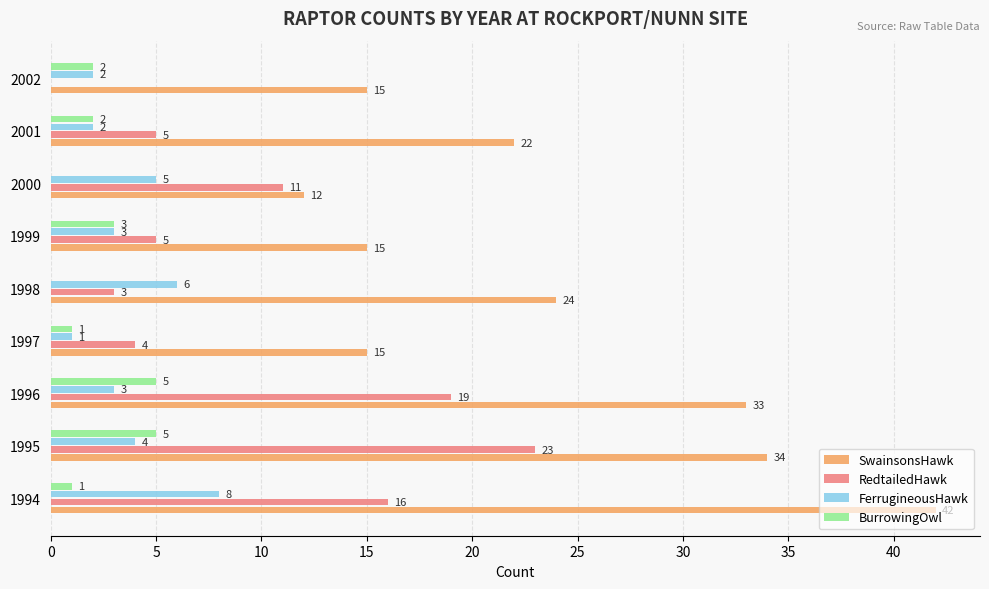

Is it true that SwainsonsHawk equals 33 at 1996?

True